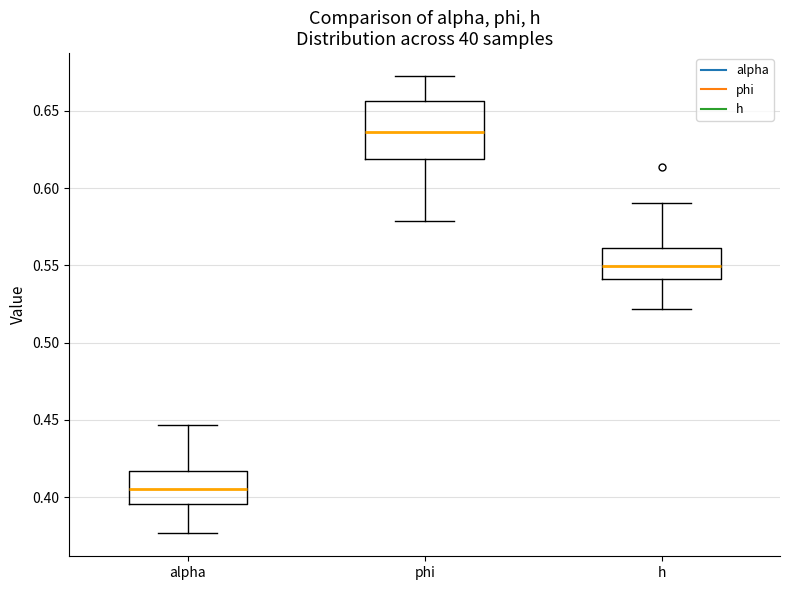

Reading left to right, transcribe this box plot: for each box, give where its median line is, the range the box spans, and where its two whiskers end, as read against the y-axis. The values are not printed on the chart, so give them approximately, as read against the axis.

alpha: median 0.405, box 0.395 to 0.415, whiskers 0.375 to 0.445
phi: median 0.635, box 0.620 to 0.655, whiskers 0.580 to 0.675
h: median 0.550, box 0.540 to 0.560, whiskers 0.520 to 0.590